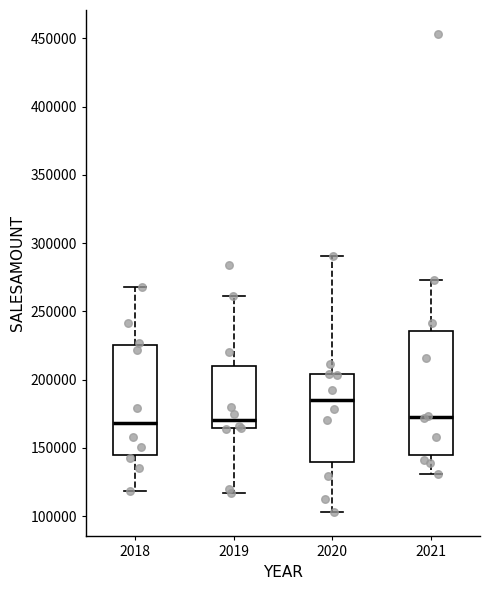

Comparing the boxes themselves (not the whiskers), which one is the tallest?

2021